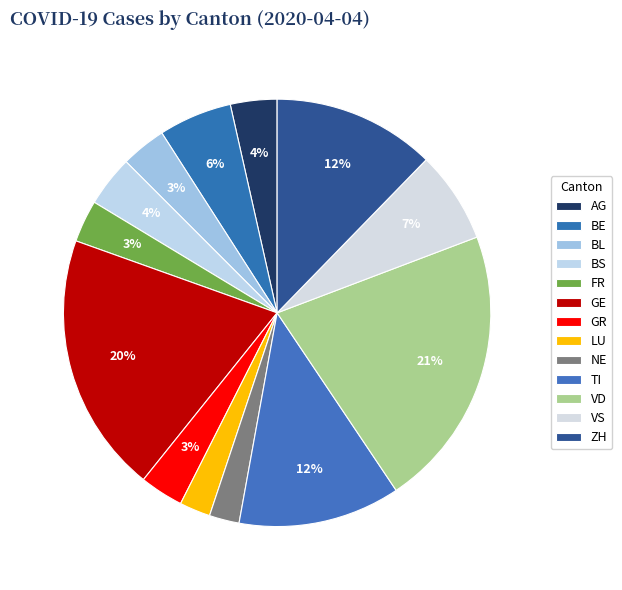

Which slice is the smallest?

NE